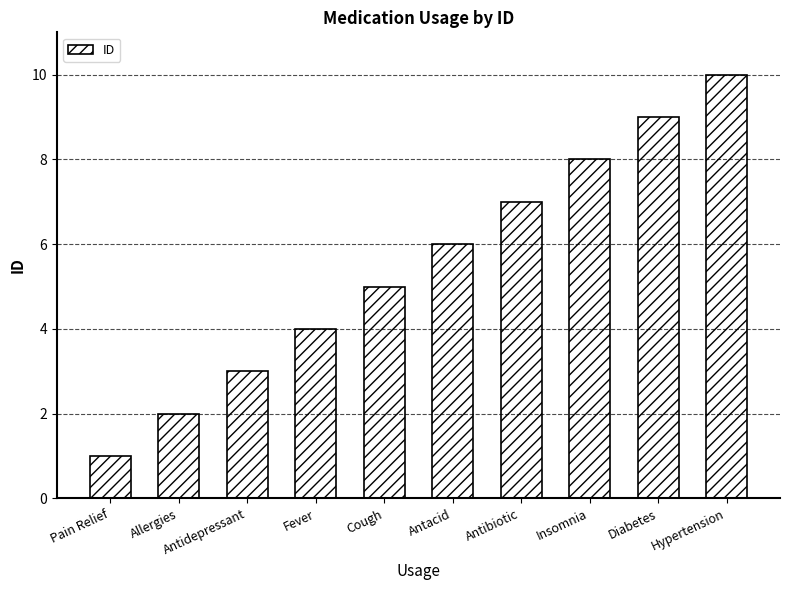

What position from the right is Pain Relief?

10